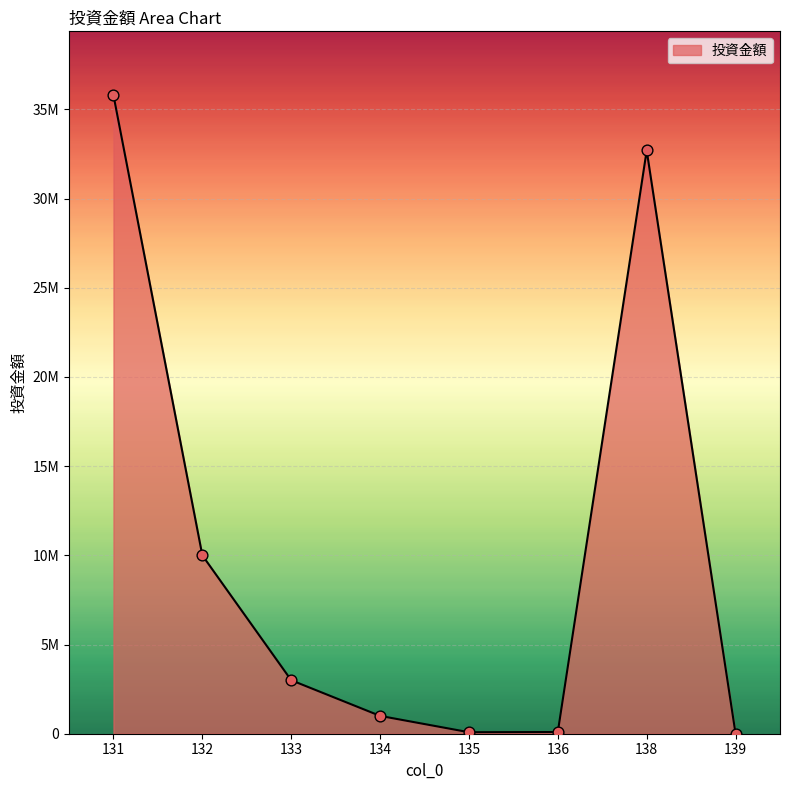

Between 136 and 133, which is larger?

133